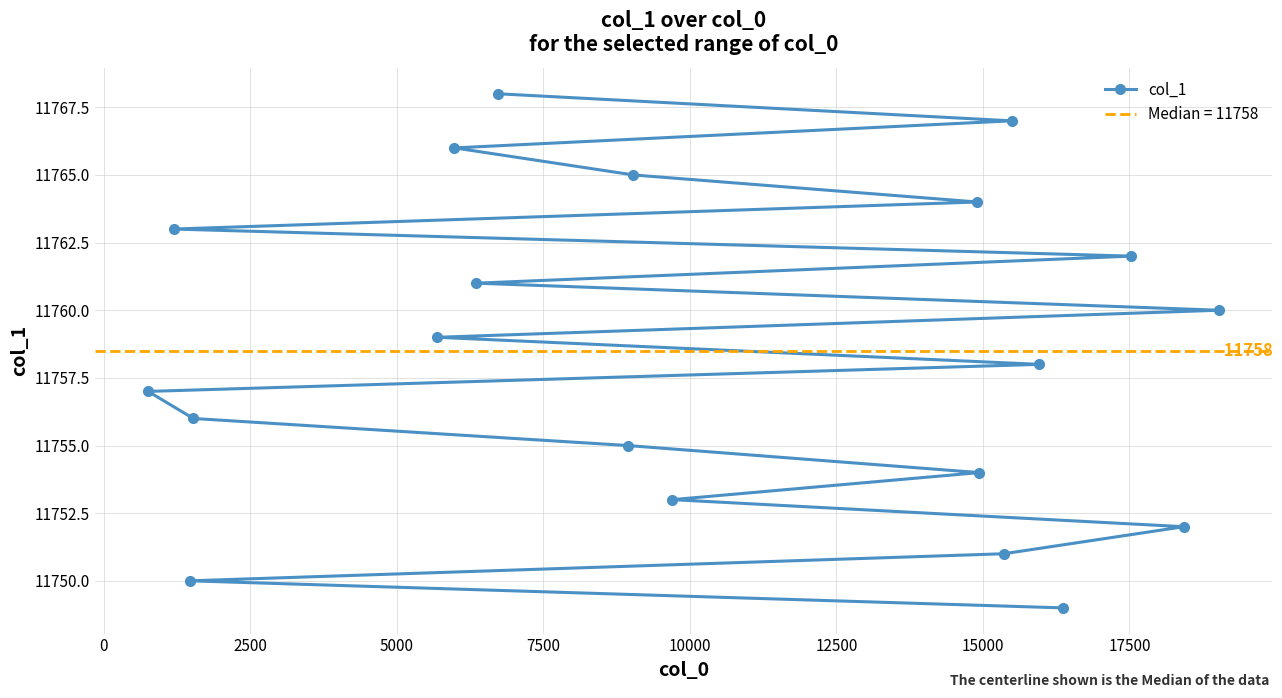

What is the value of the col_1 point at the 13th from the left?

11754